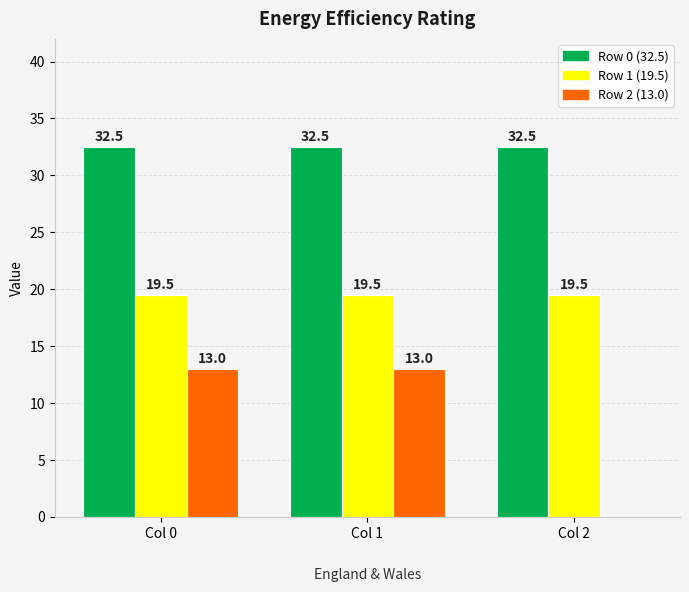

What is the maximum value shown in the chart?

32.5